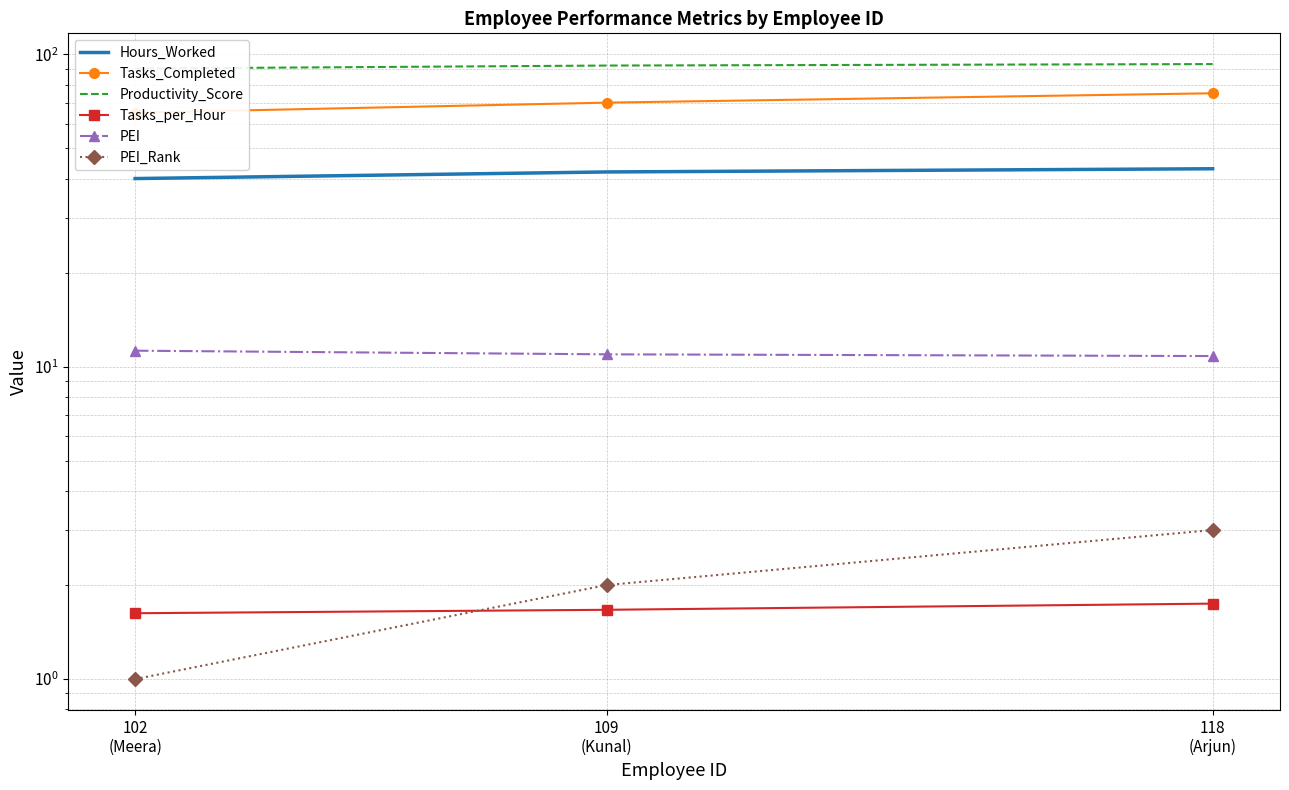

Count the Hours_Worked values in the range 40 to 43.

3